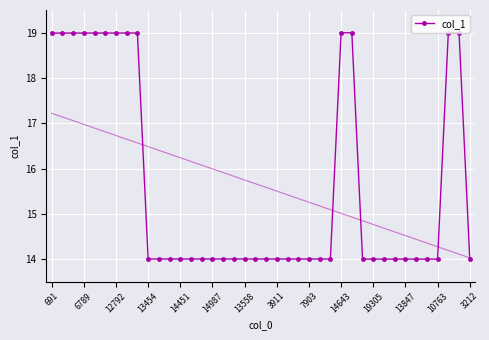

True or false: col_1 has more than 2 points higher than both neighbors.

True